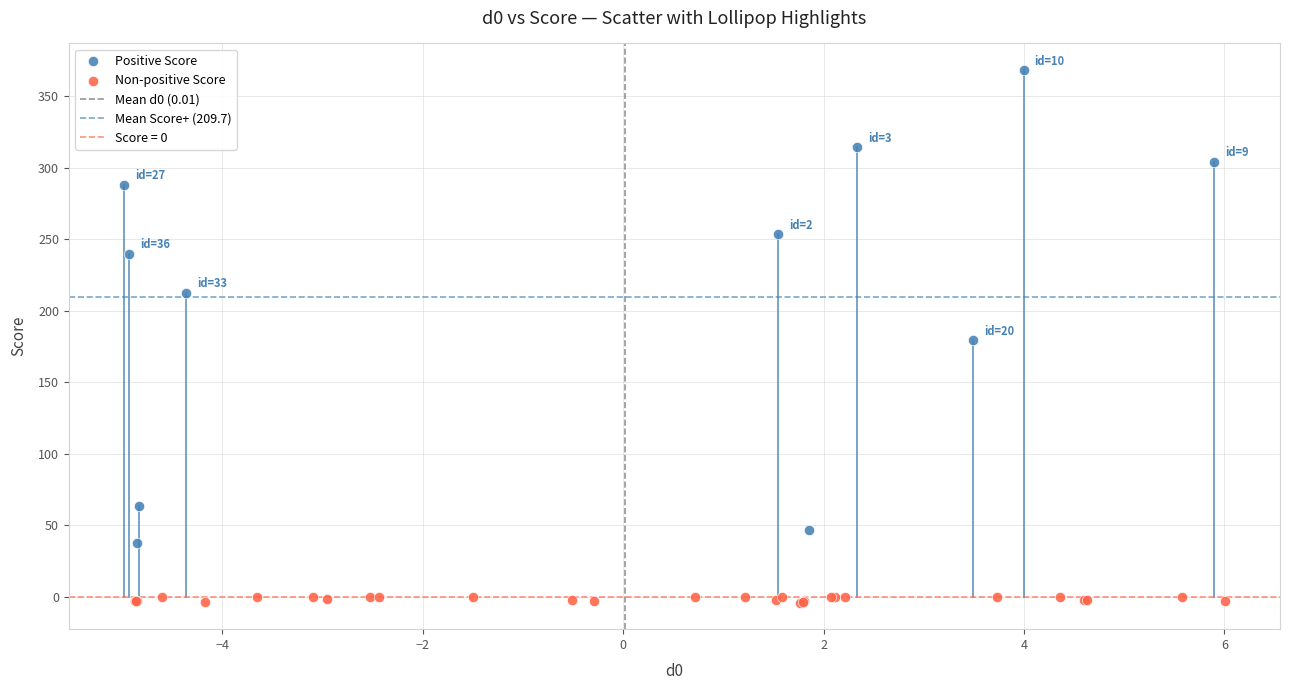

Which series contains the lowest Y value?

Non-positive Score